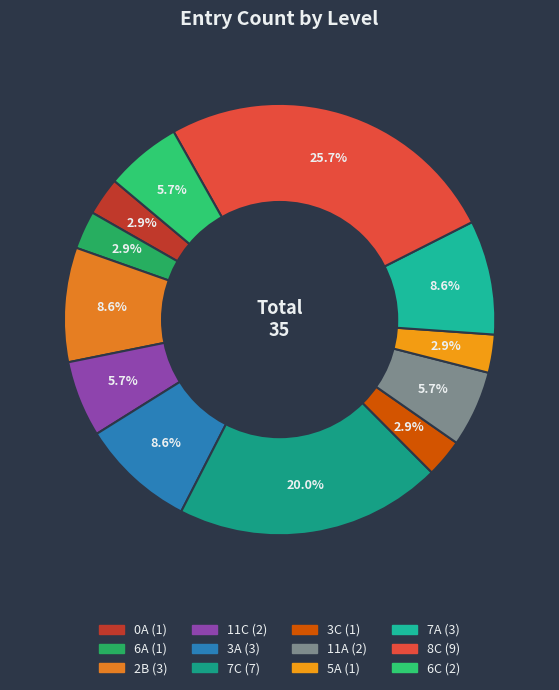

How many segments does this pie chart have?

12